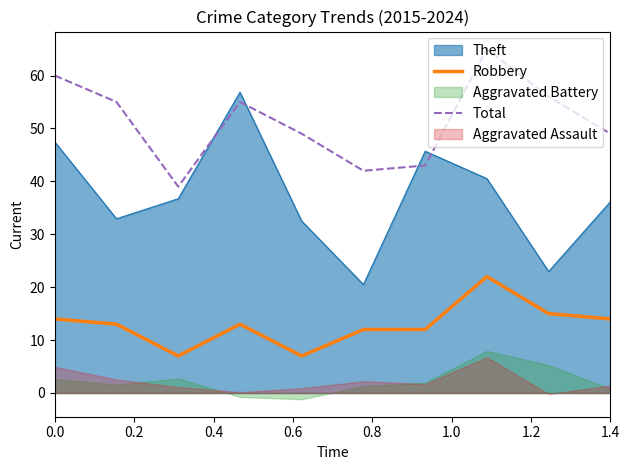

How many data points in Total are above 55?

3